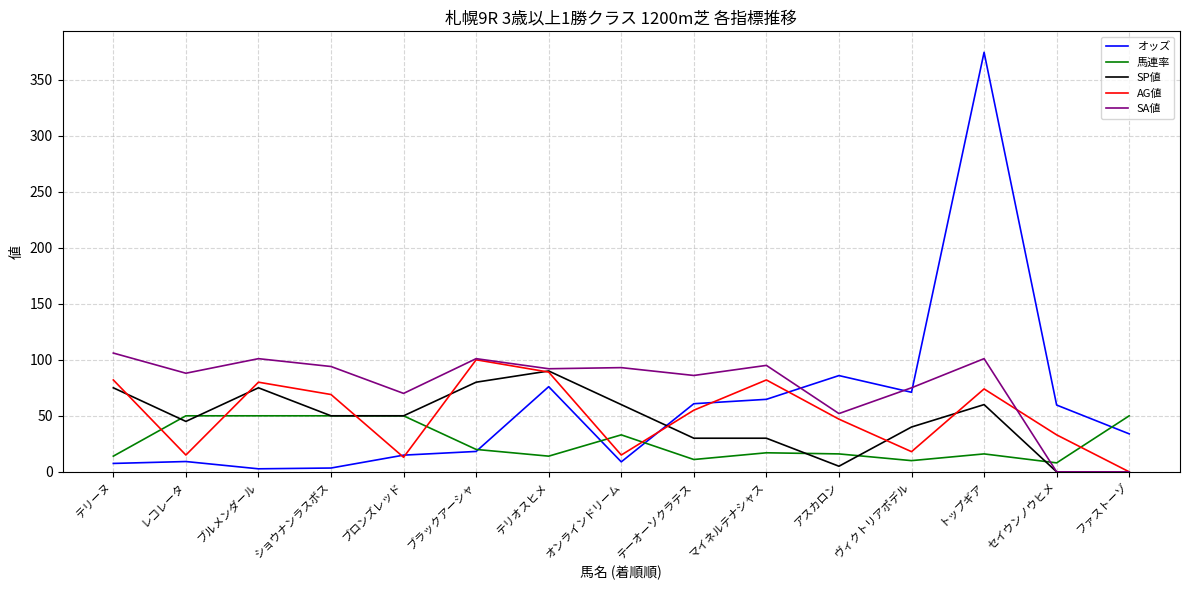

At how many categories does at least one series exceed 155?

1